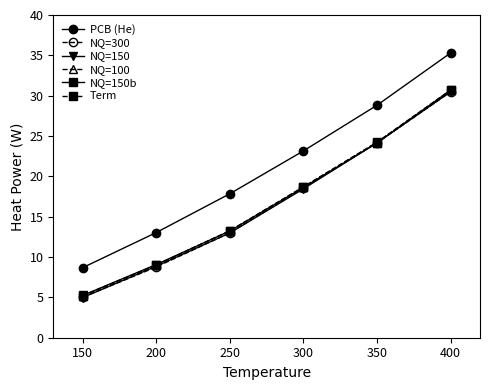

Which category has the lowest value across all series?

150